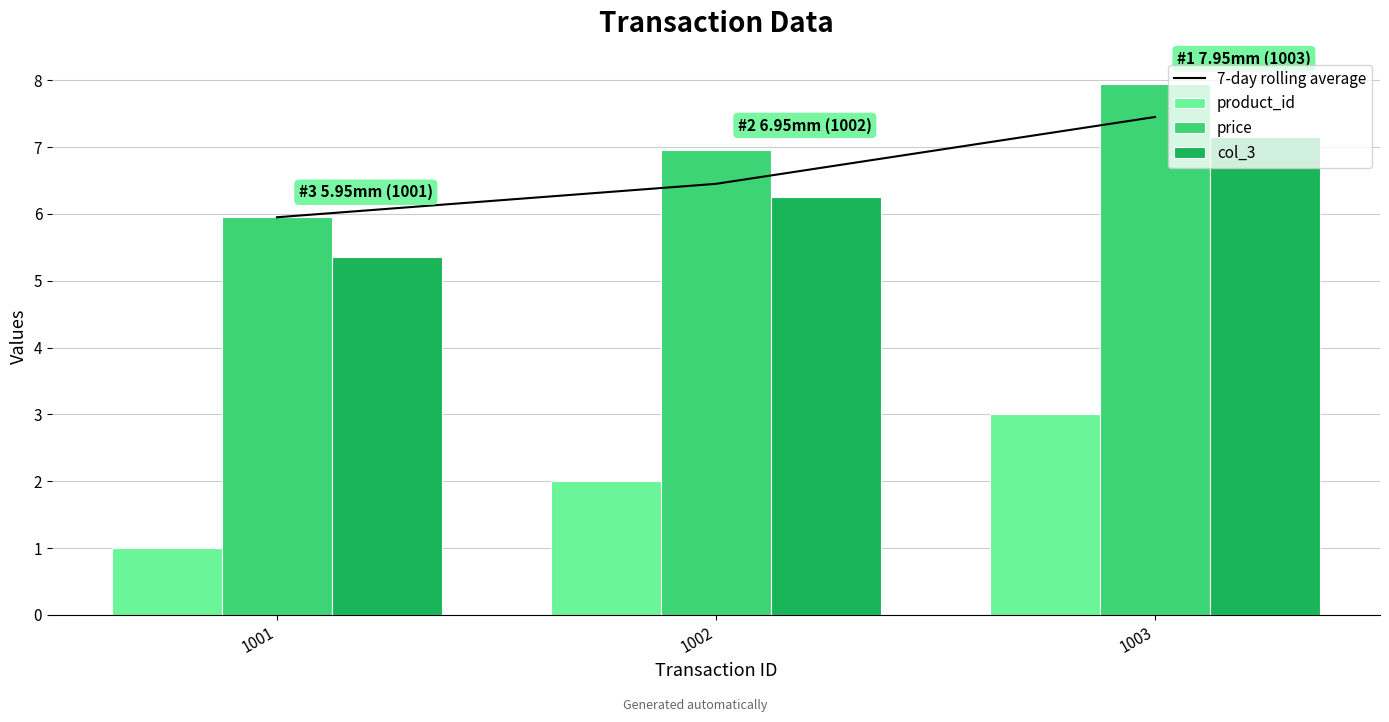

The value of price at 1003 is 8.0. True or false?

True